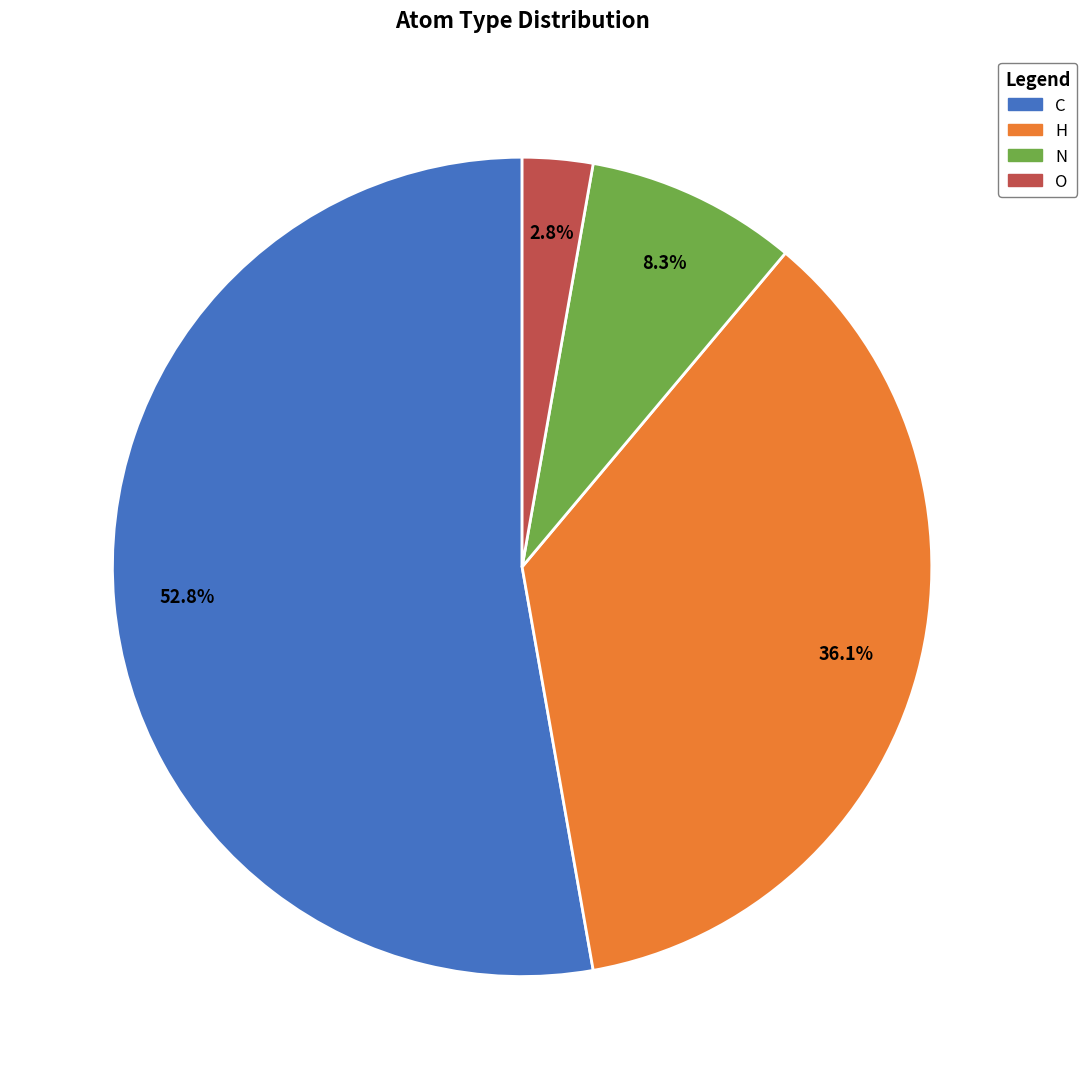

What percentage do O and N together represent?

11.1%